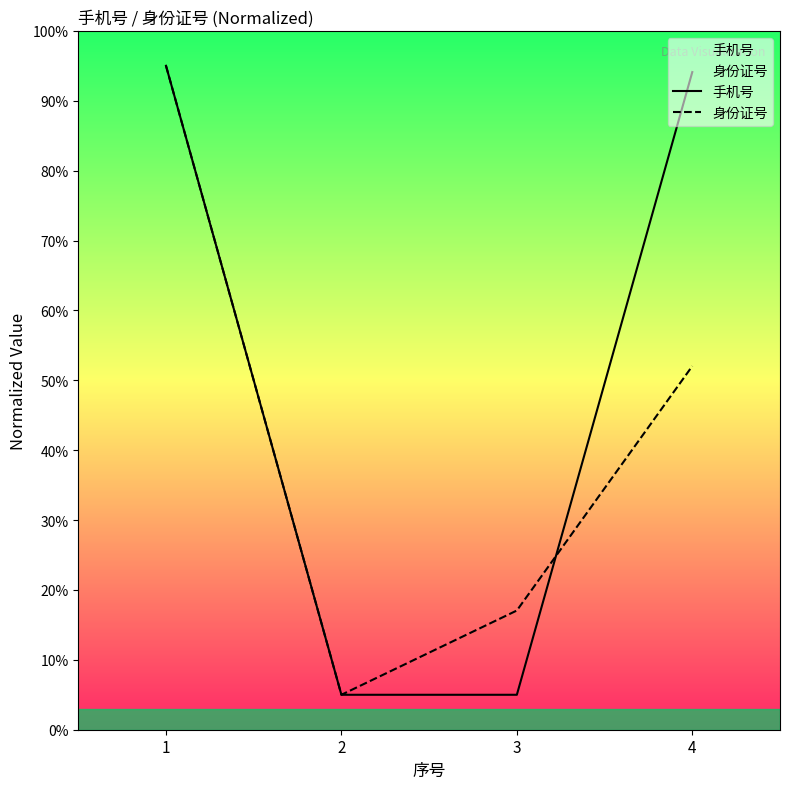

What is the maximum value for 身份证号?

95.0